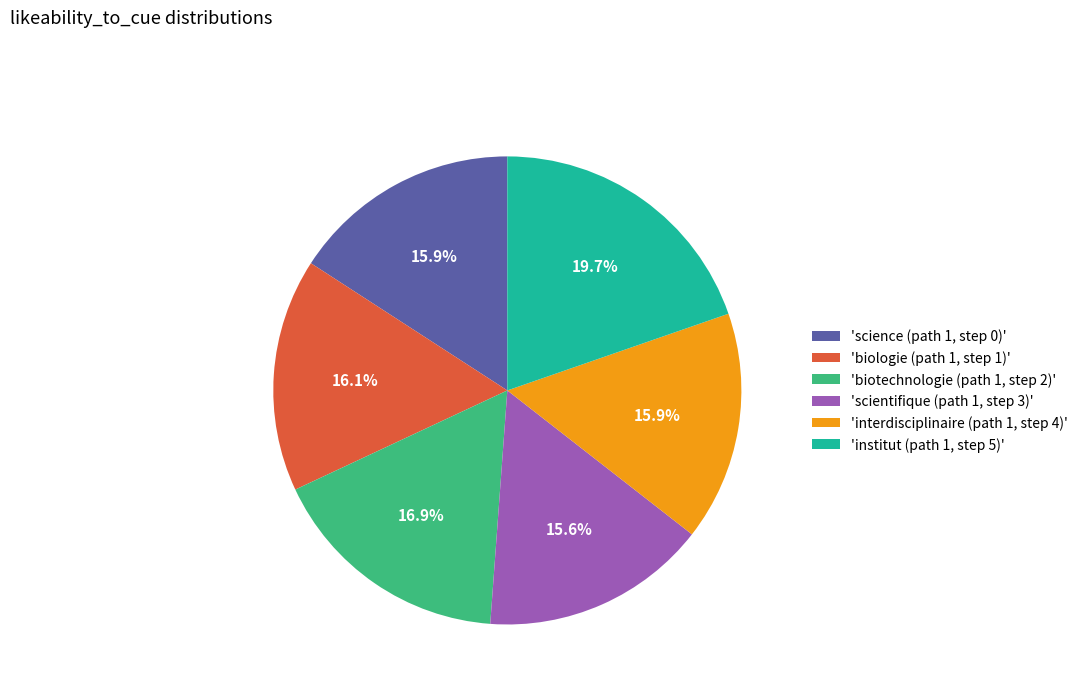

Which category has the biggest portion of the pie?

'institut (path 1, step 5)'